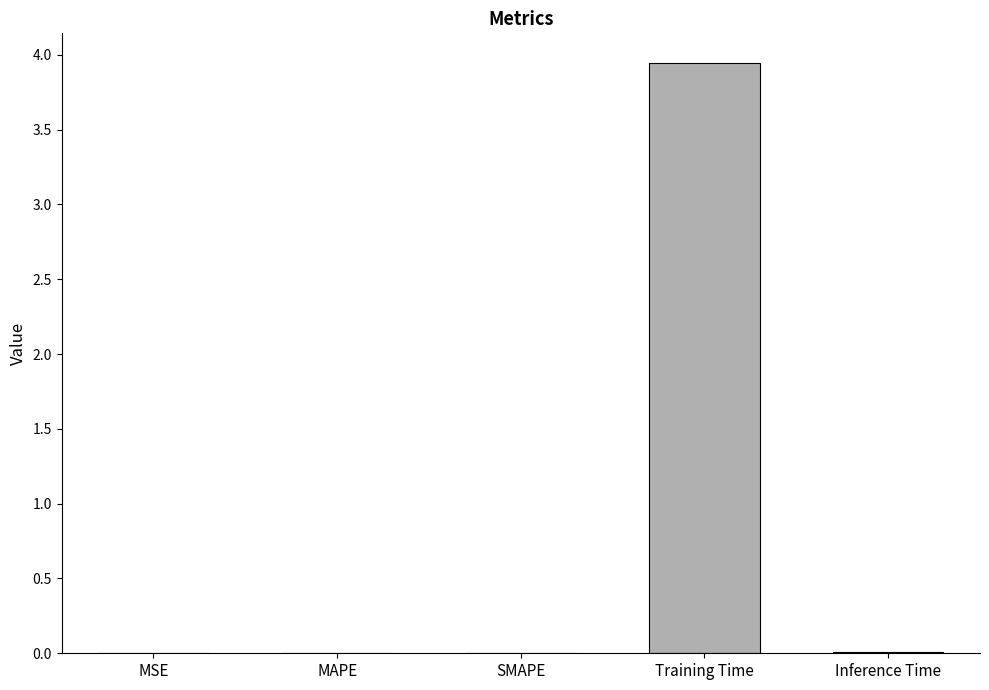

At which category does the chart reach its peak across all series?

Training Time